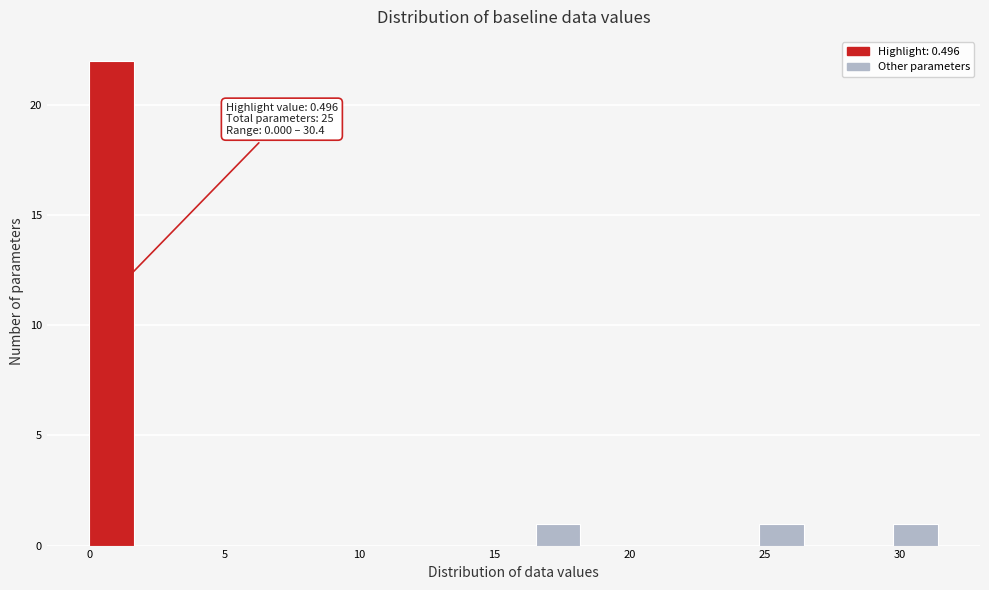

Around what value on the x-axis is the tallest bar? Give the approximate position of its centre, as read against the axis.

1.0